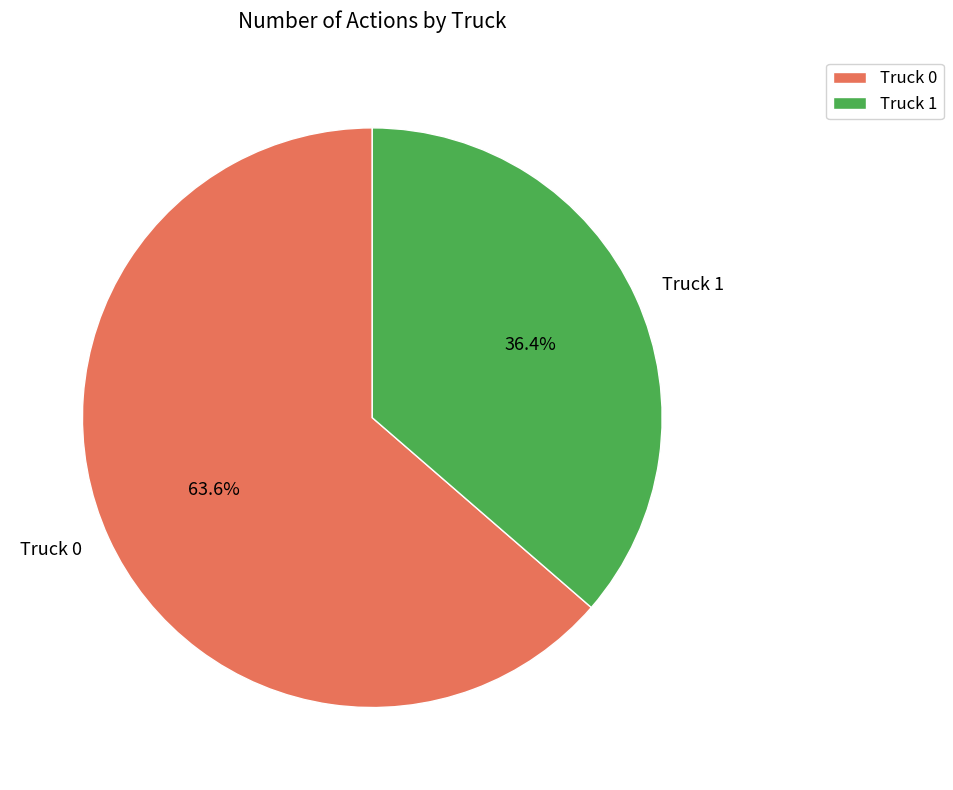

Which category has the smallest portion of the pie?

Truck 1